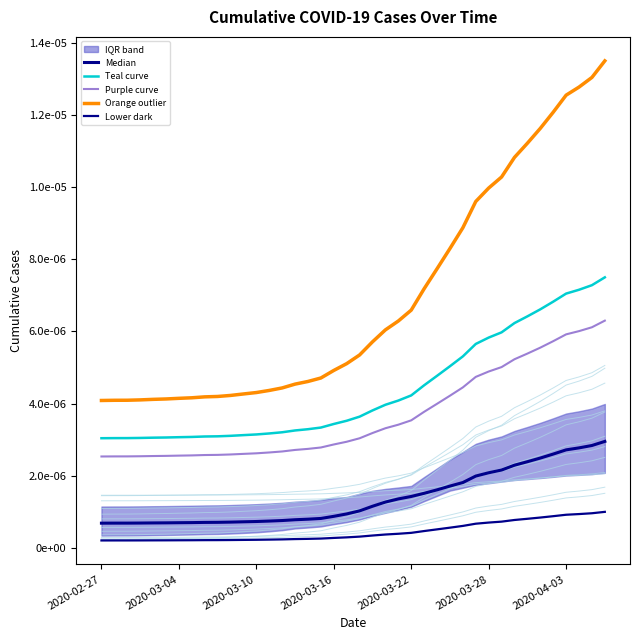

Which series changed the most between 33 and 35?

Orange outlier